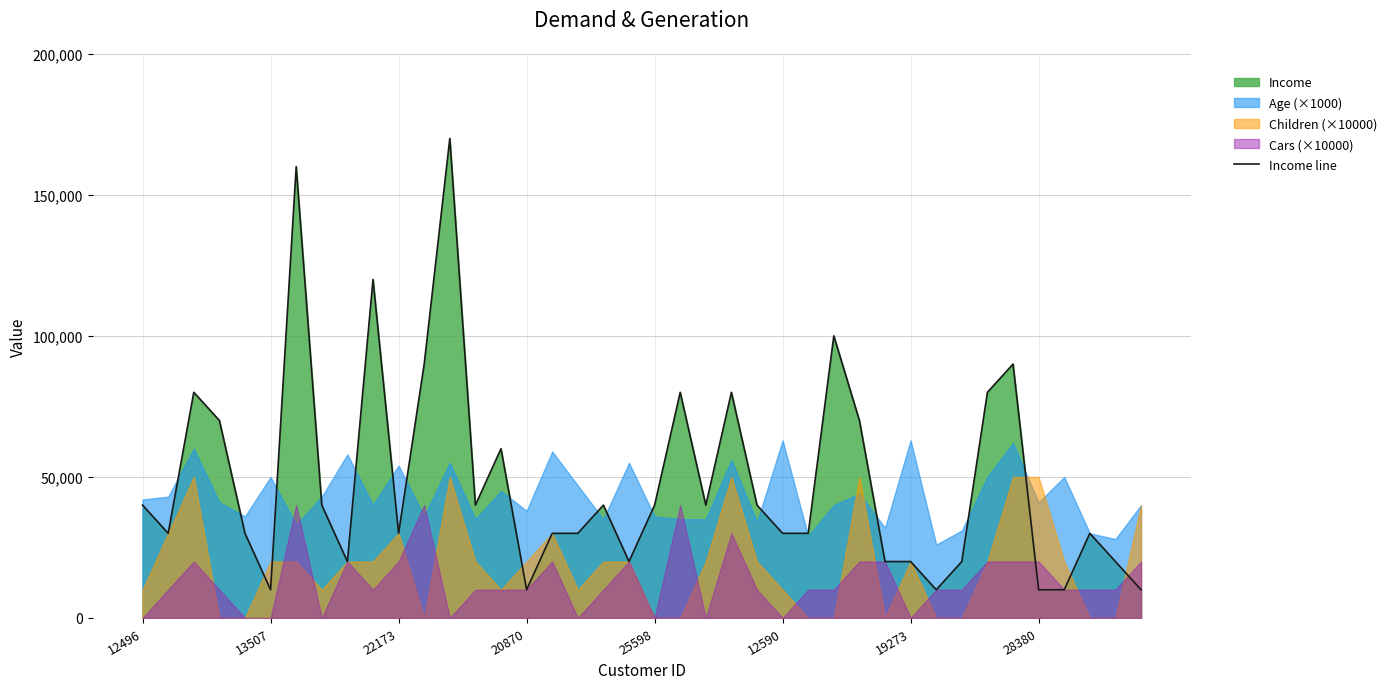

Which has a higher value, 8 or 12?

12